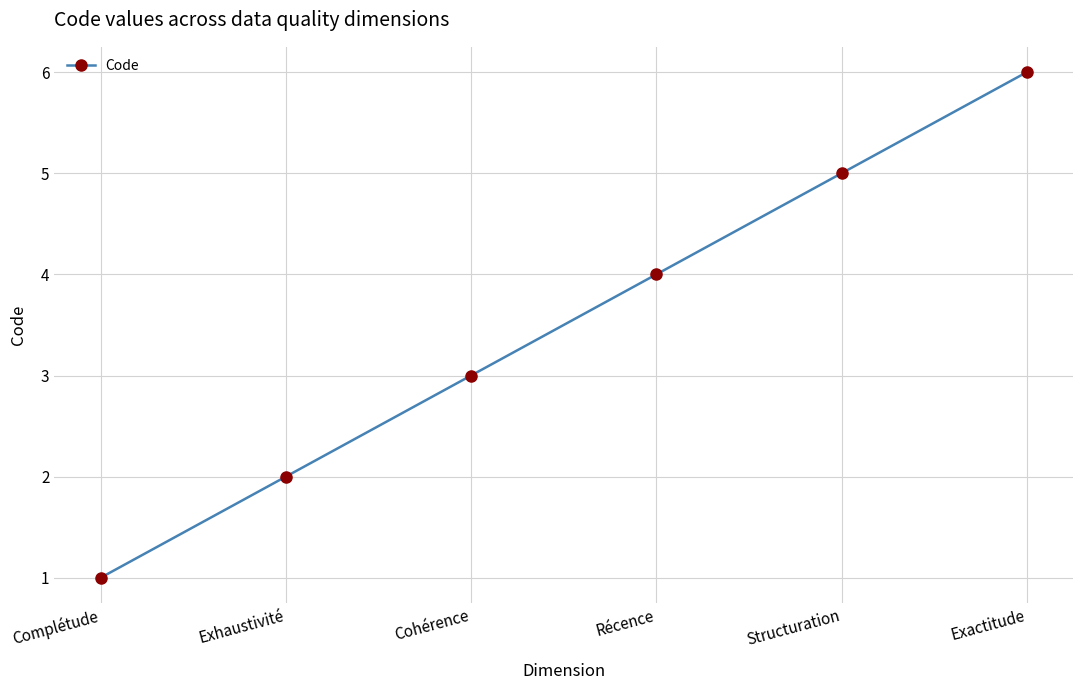

Reading left to right, what are all the values shown in this chart?

1	2	3	4	5	6